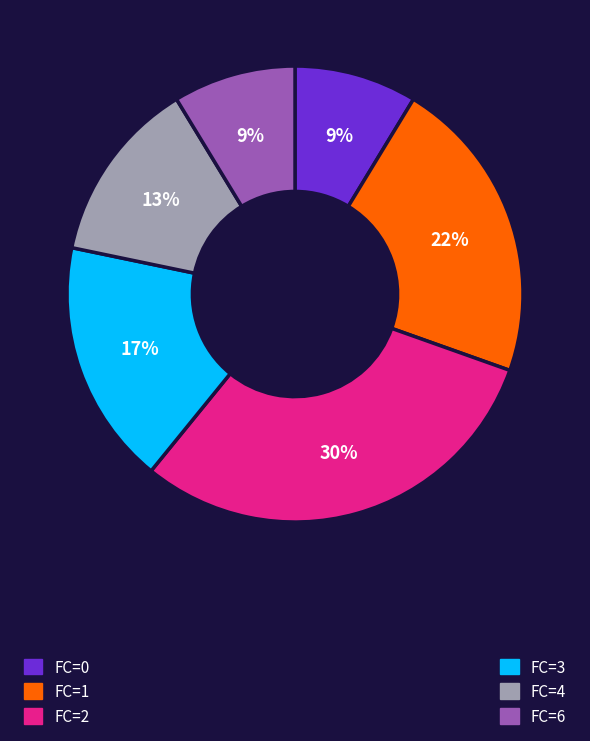

Is there a majority slice in this chart?

No